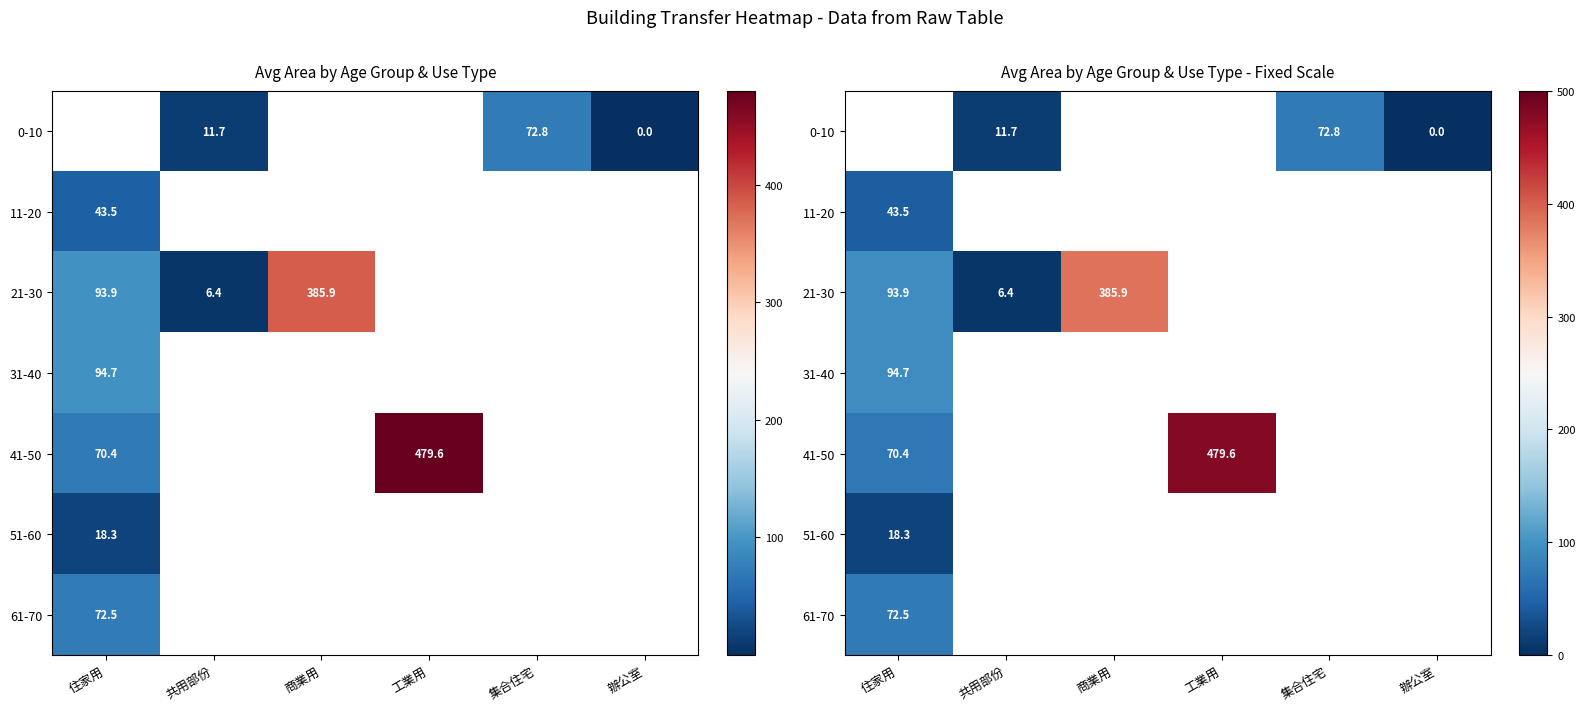

Between 工業用 and 集合住宅, which is larger?

集合住宅